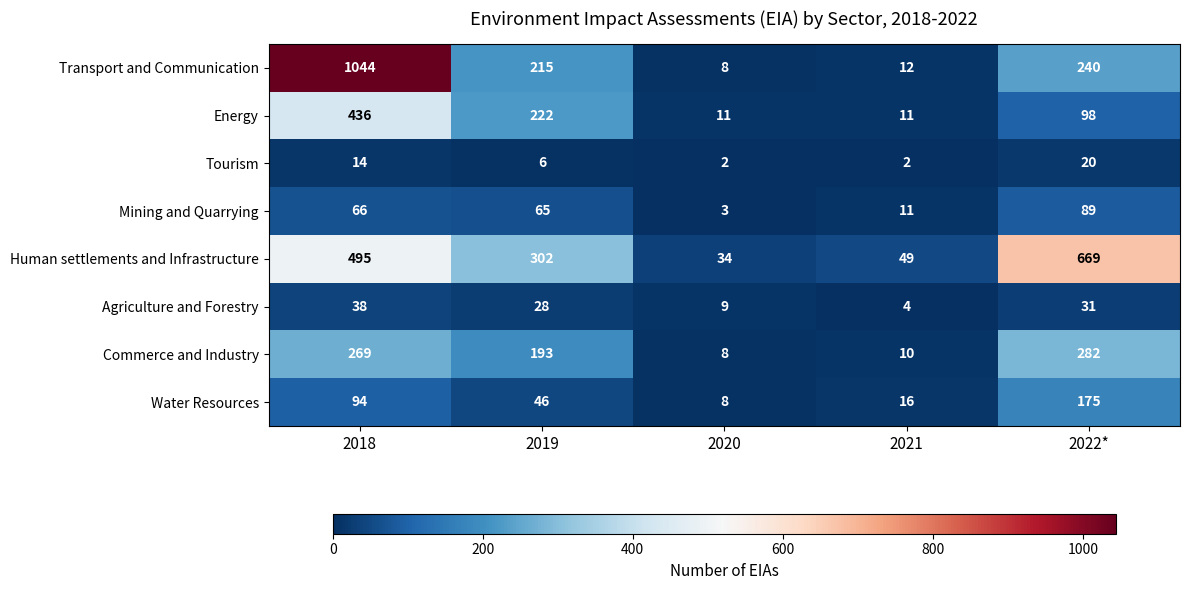

What is the total value across all series at 2021?

115